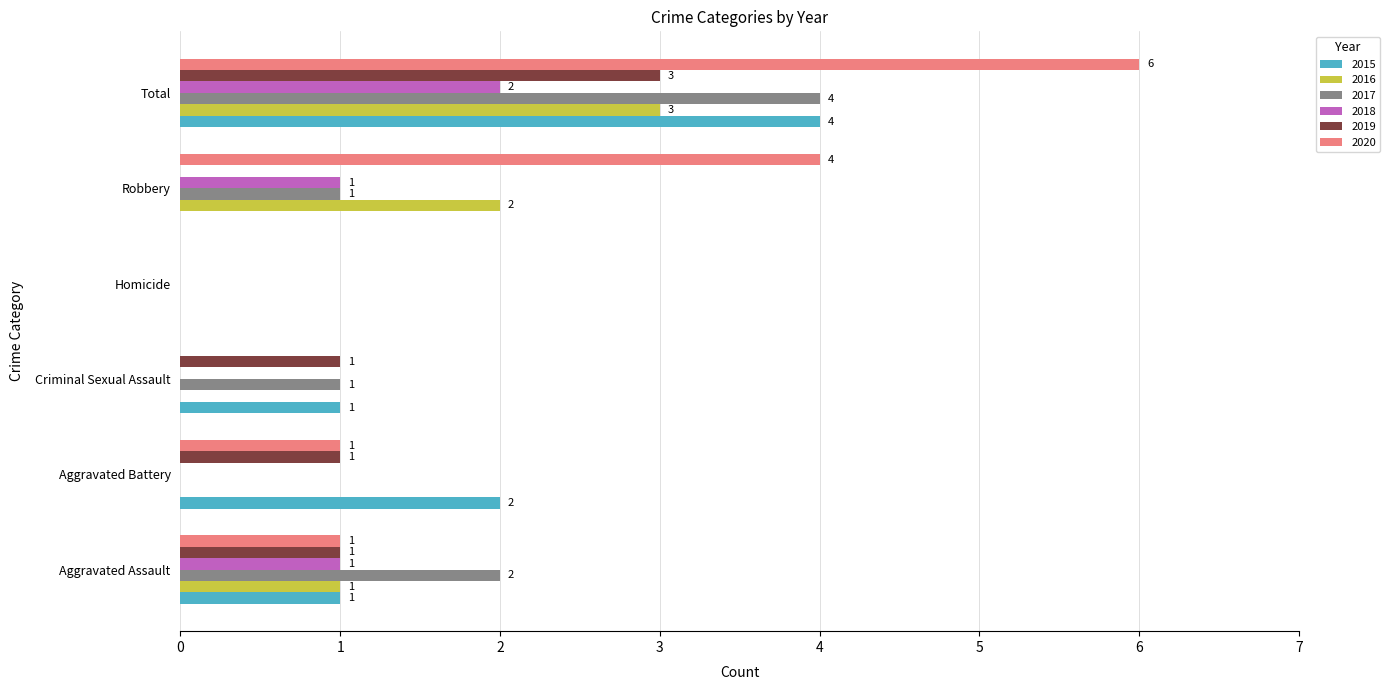

What is the maximum value for 2015?

4